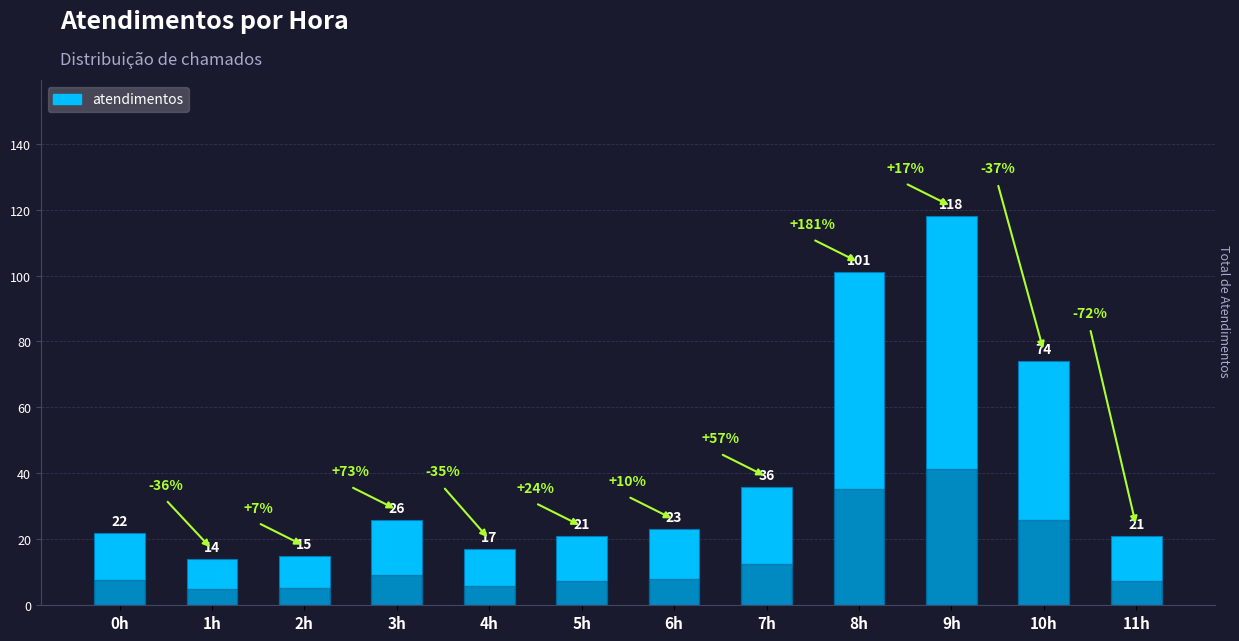

What is the smallest value displayed?

14